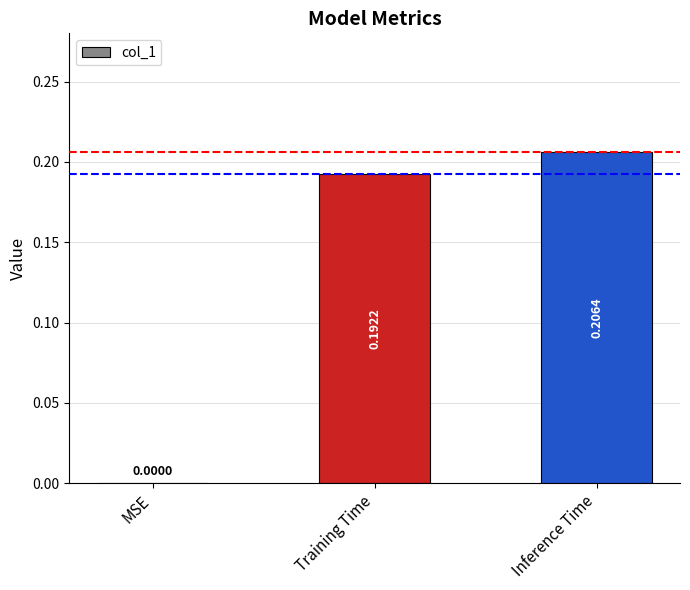

Between Inference Time and Training Time, which is larger?

Inference Time